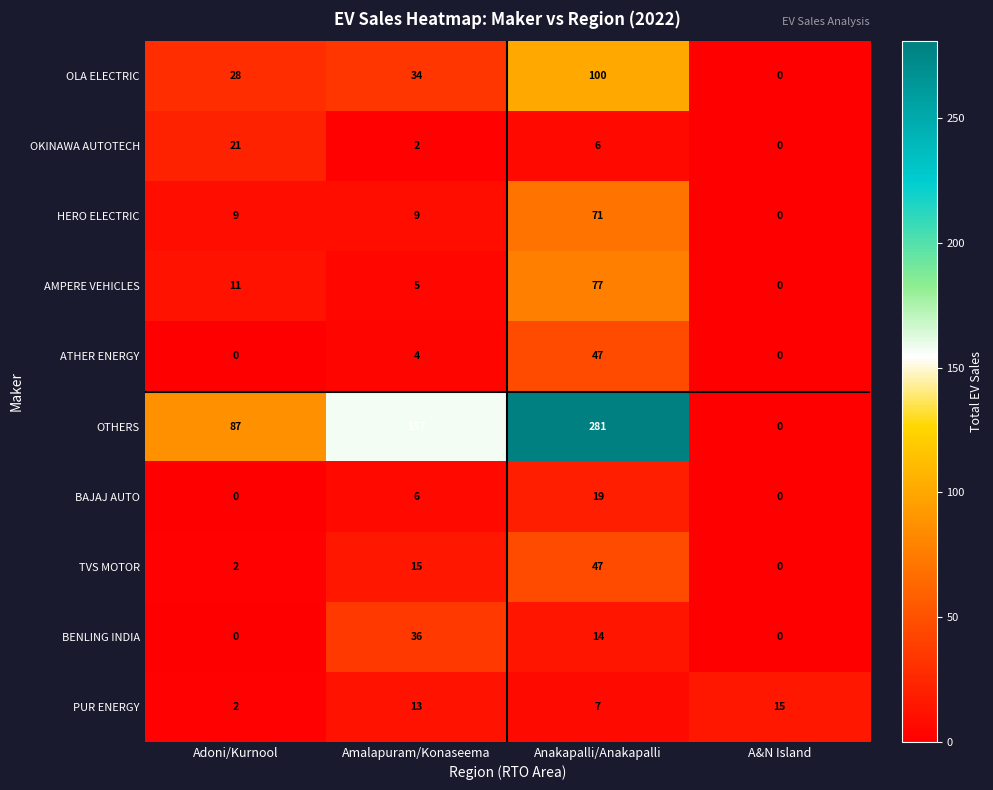

The value of PUR ENERGY at Anakapalli/Anakapalli is 4. True or false?

False